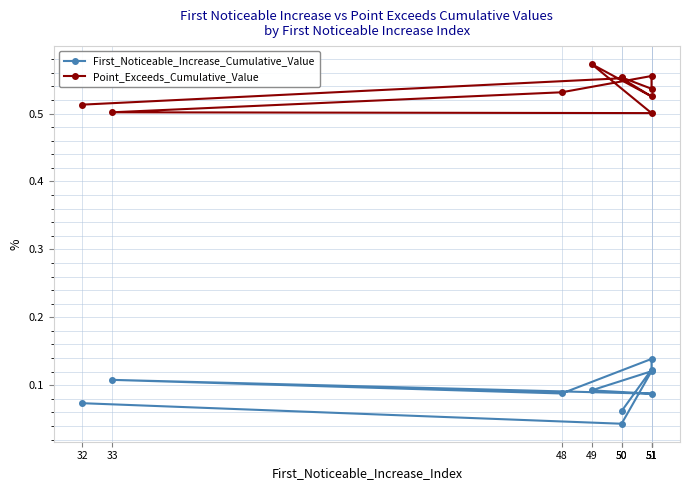

Reading left to right, transcribe all the data shown in this chart.

First_Noticeable_Increase_Cumulative_Value: 32=0.1	50=0.0	51=0.1	49=0.1	51=0.1	33=0.1	48=0.1	51=0.1	51=0.1	50=0.1
Point_Exceeds_Cumulative_Value: 32=0.5	50=0.6	51=0.5	49=0.6	51=0.5	33=0.5	48=0.5	51=0.6	51=0.5	50=0.6